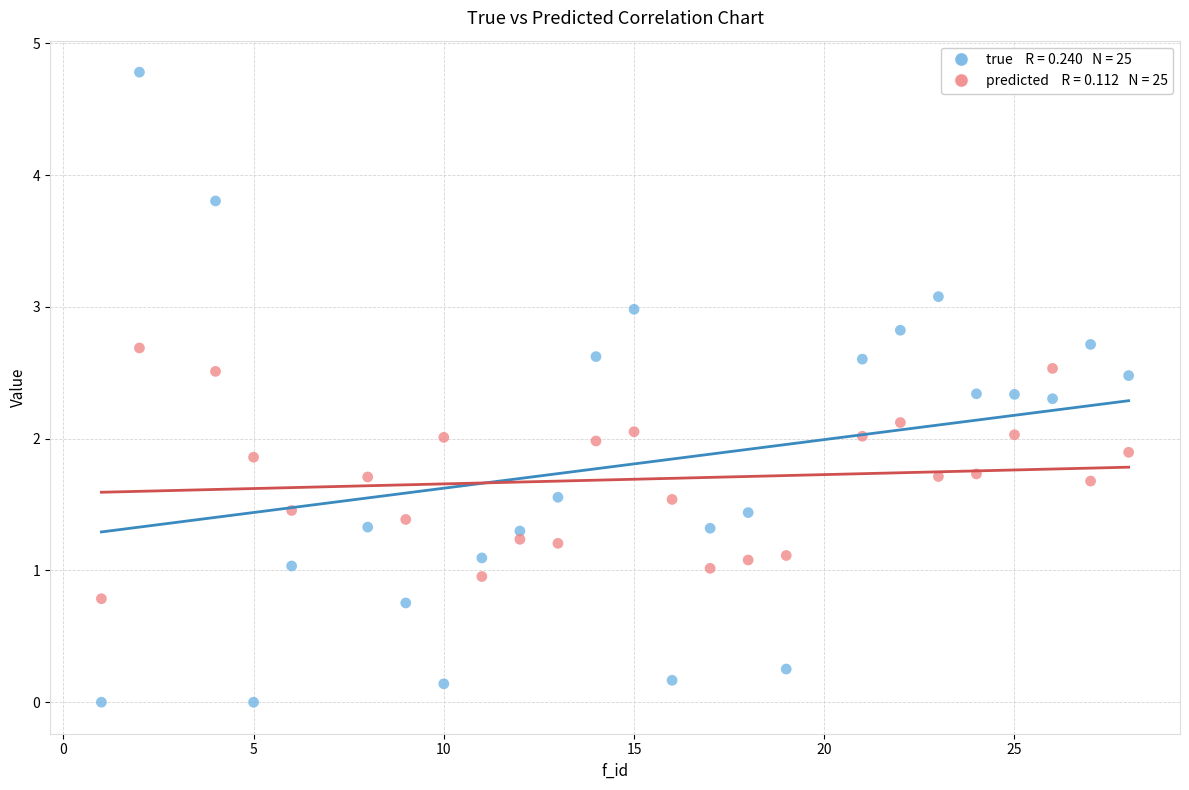

Across all data points, what is the range of Y values (max minus min)?

4.8